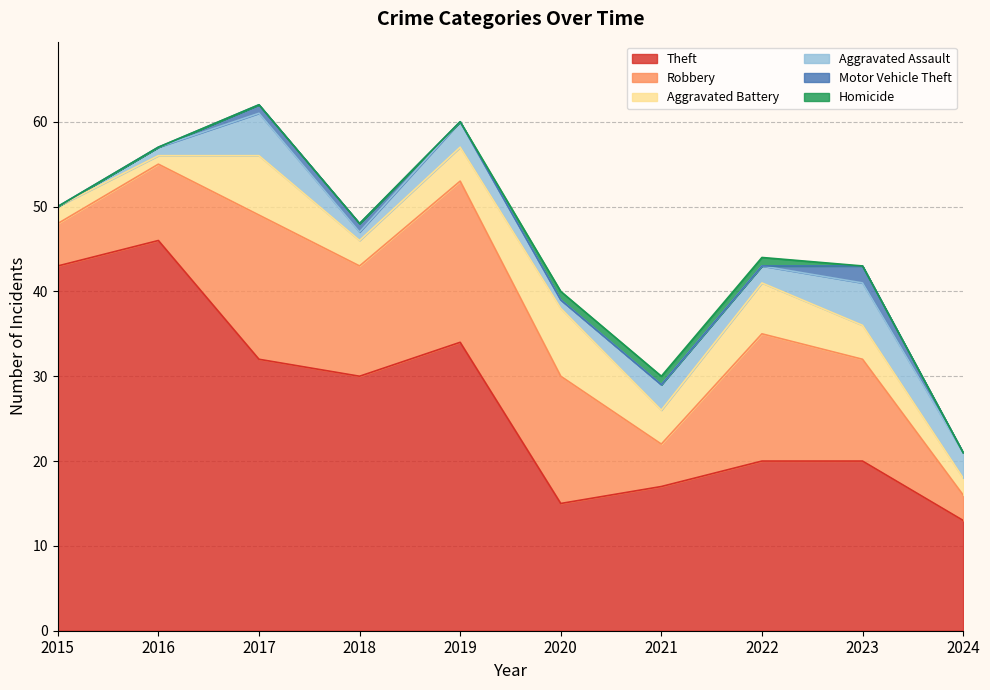

Where is Robbery nearest to the value 11?

2023